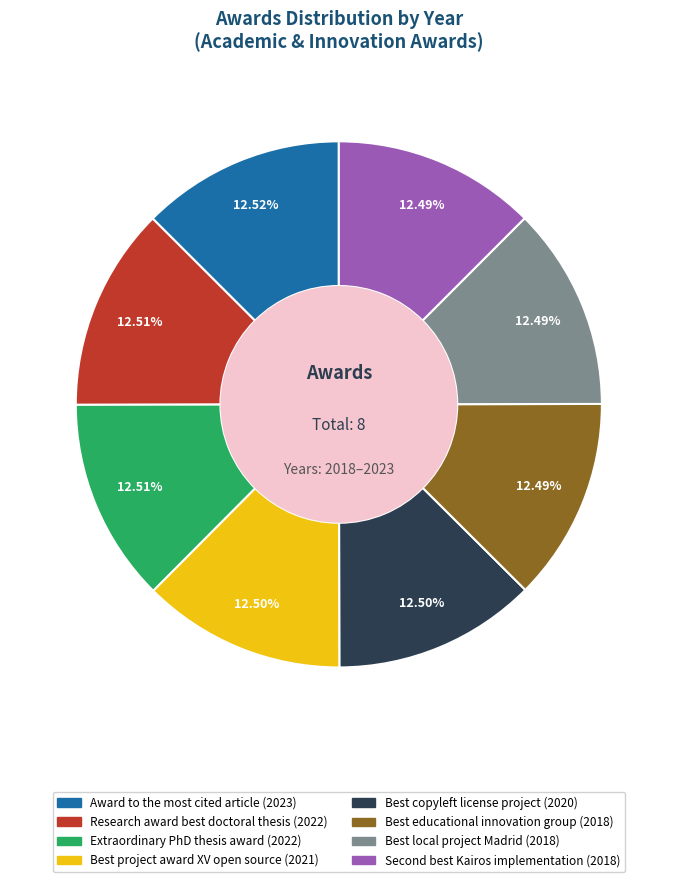

Does Award to the most cited article (2023) represent more than half of the total?

No